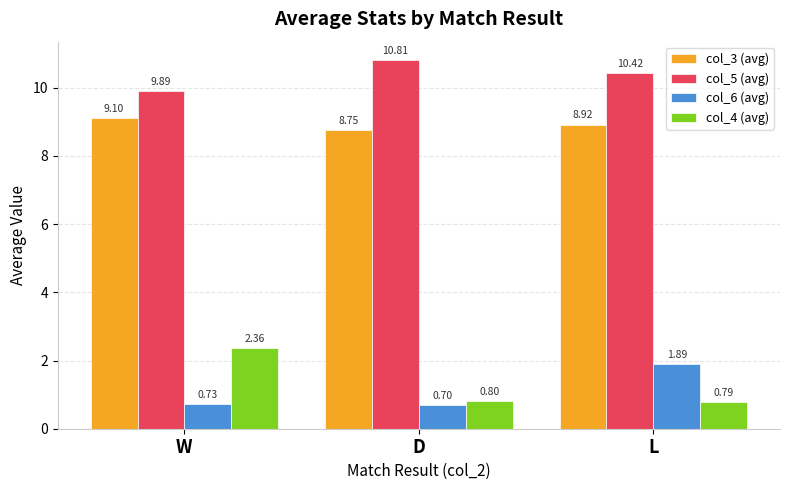

Where is col_6 (avg) nearest to the value 1?

W